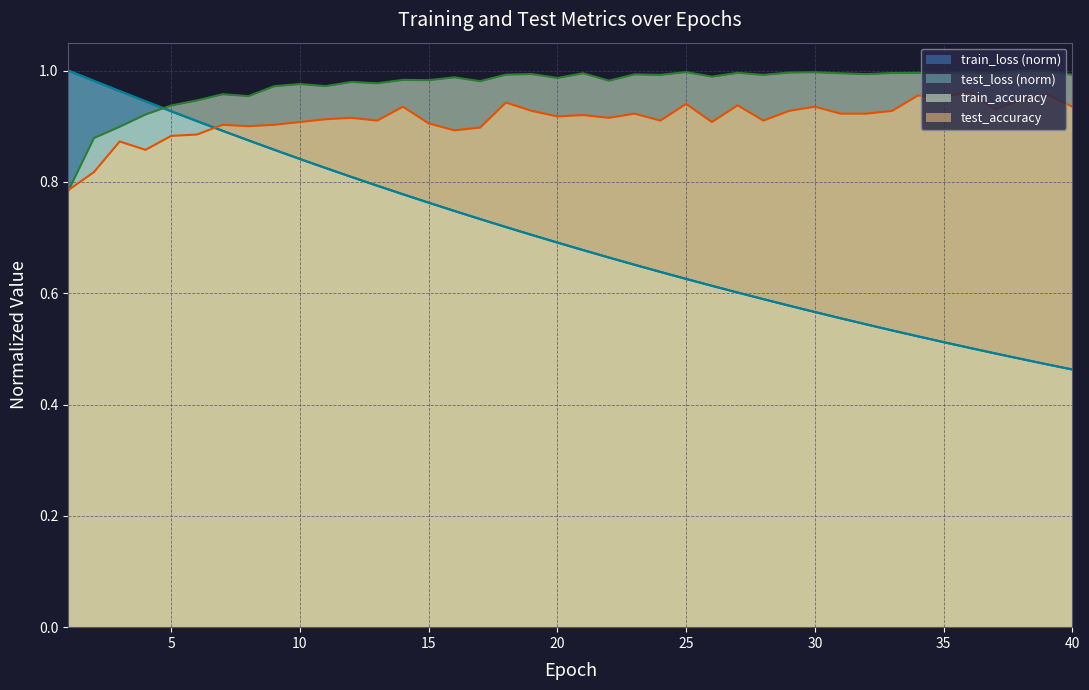

True or false: train_accuracy has a value of 0.9 at 5.

True